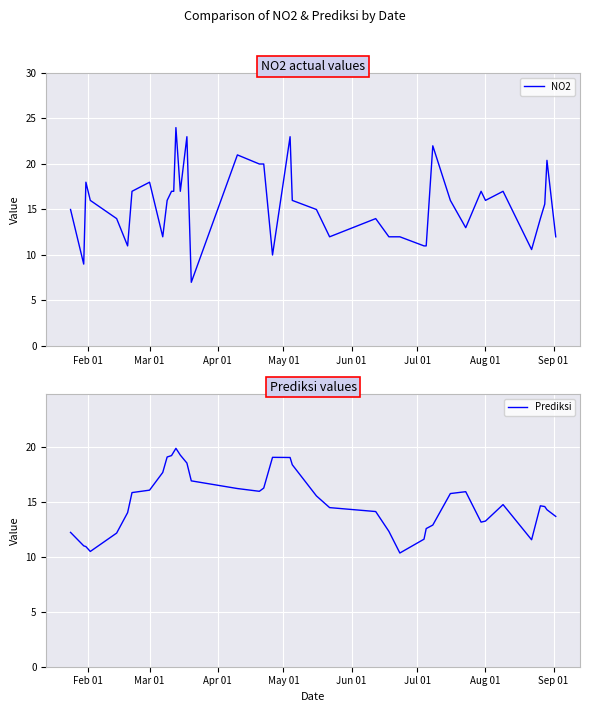

What is the minimum value for NO2?

7.0